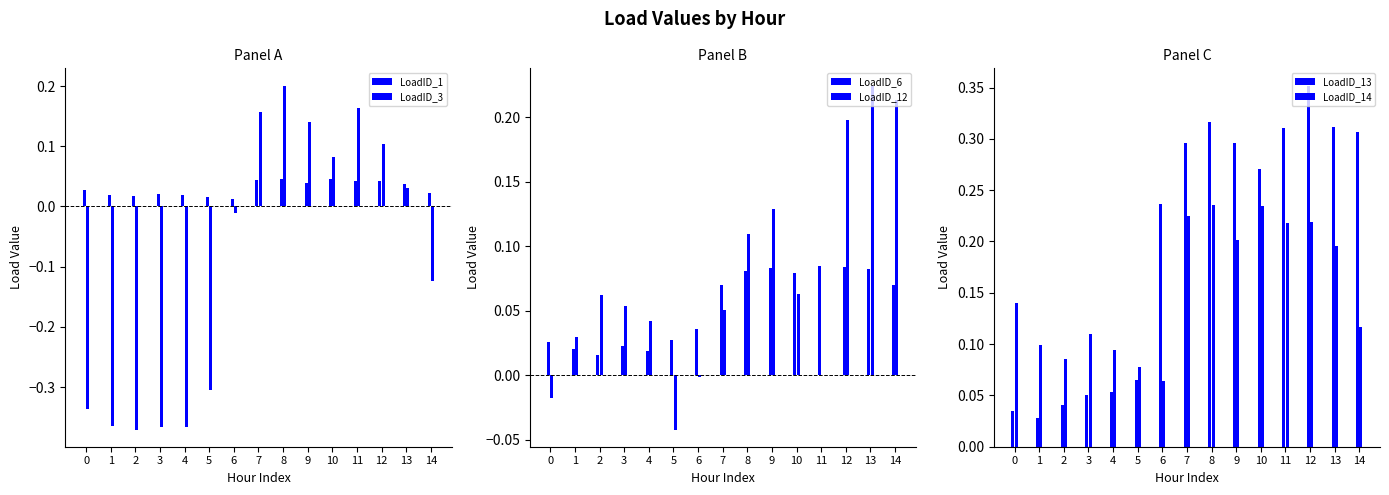

What is the sum of all LoadID_14 values?

2.3